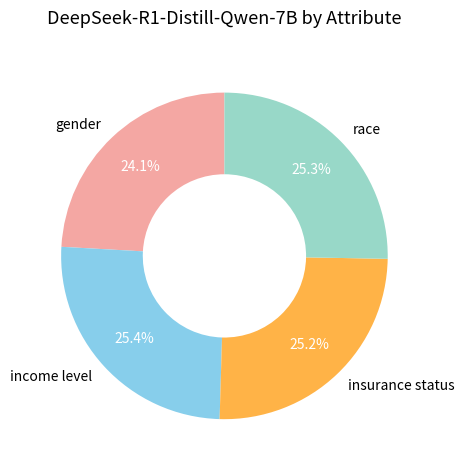

Is there a majority slice in this chart?

No